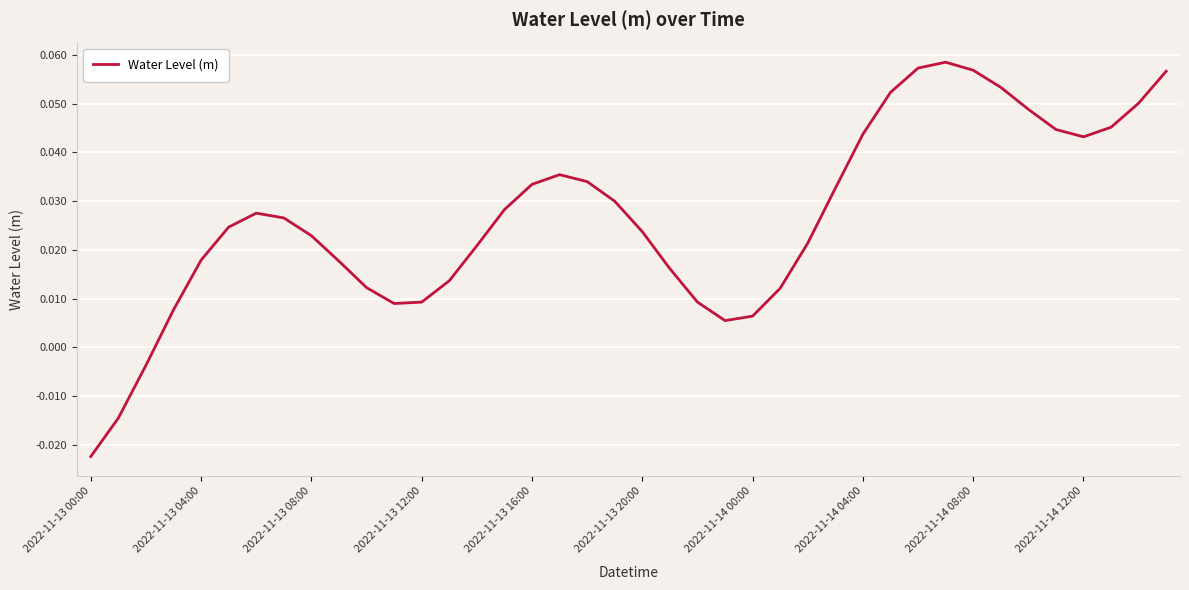

How many interior local peaks (higher than both neighbors) does the data have?

3